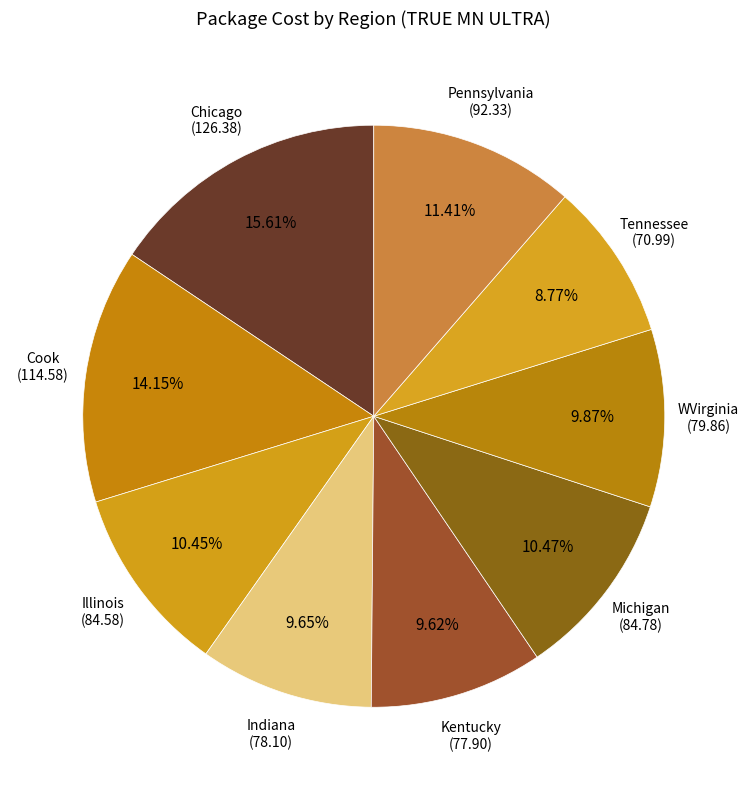

How many segments does this pie chart have?

9